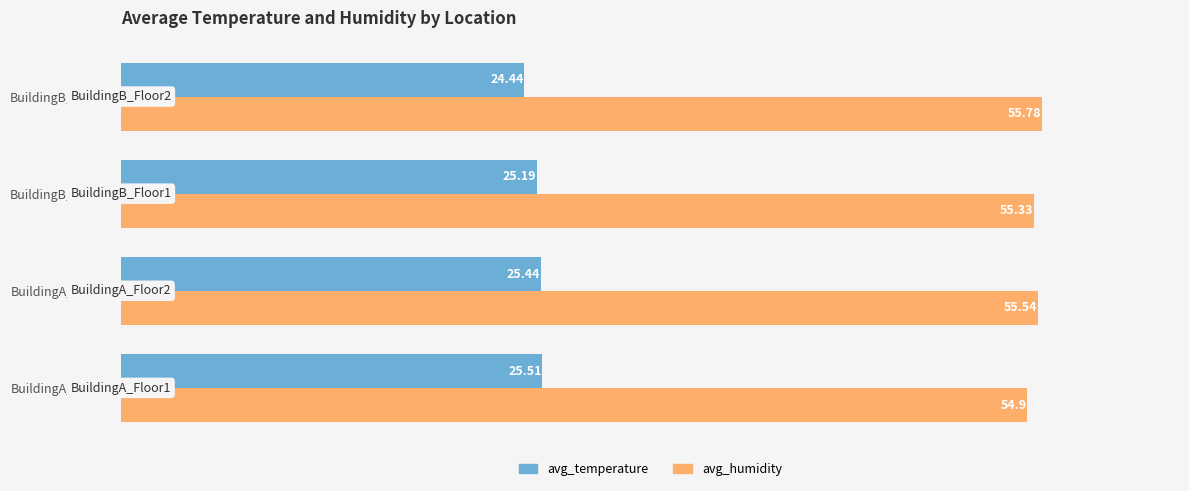

At BuildingA_Floor1, list the series in order from largest to smallest.

avg_humidity, avg_temperature